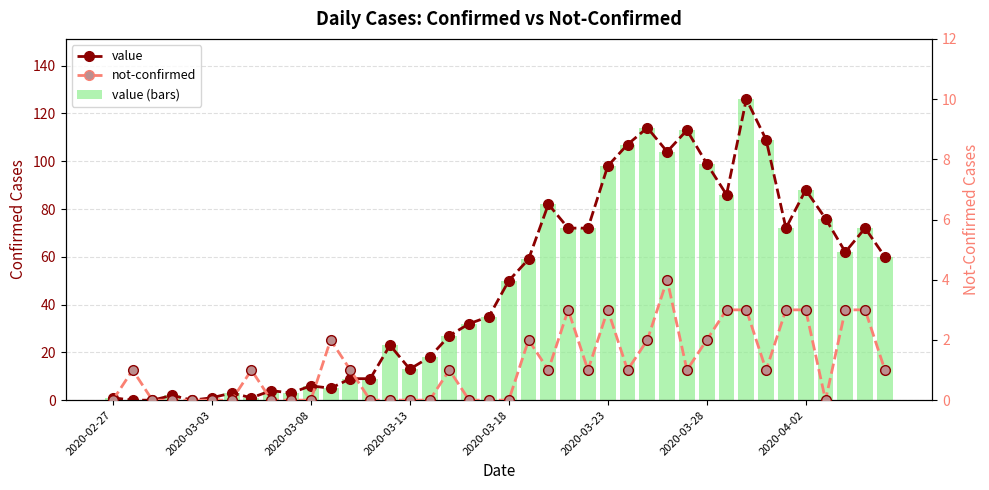

Is it true that value equals 109 at 33?

True